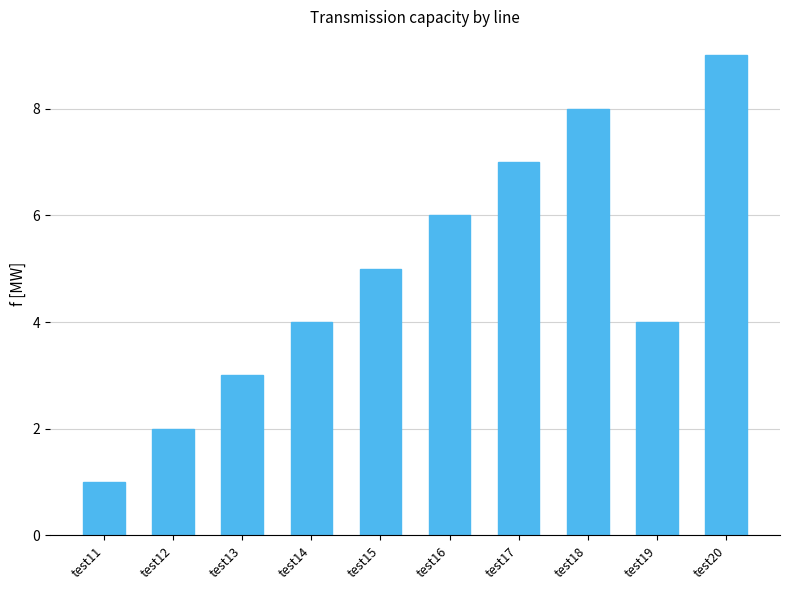

Reading right to left, list all the values displayed in this chart.

9	4	8	7	6	5	4	3	2	1